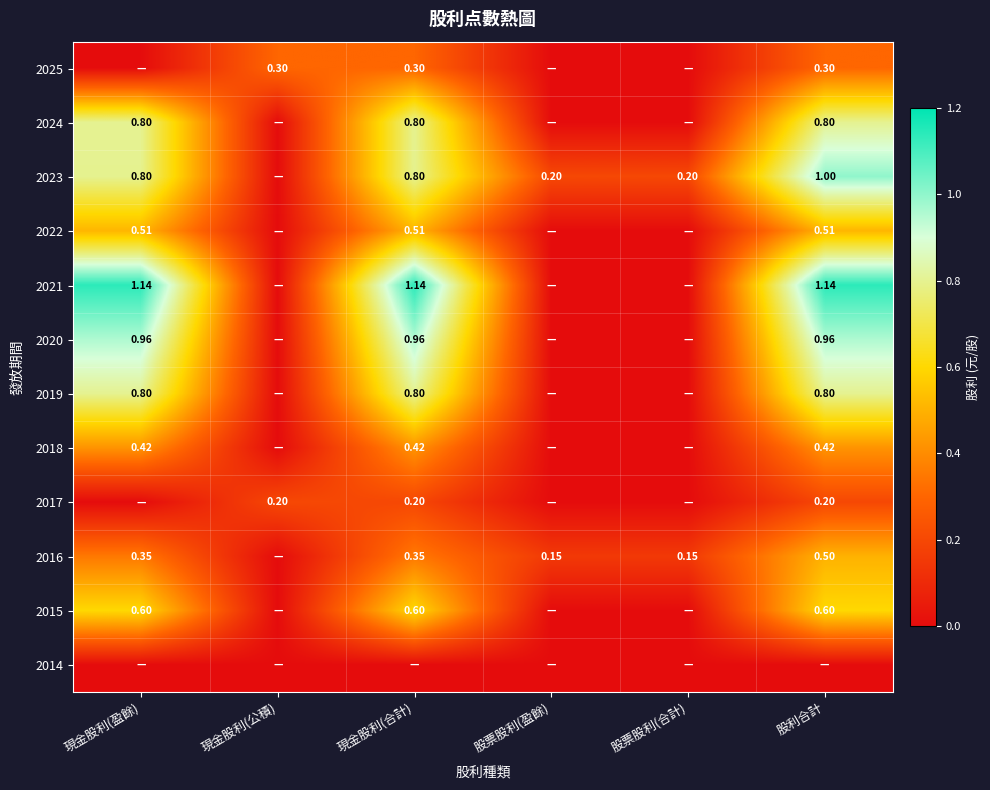

At 股票股利(合計), list the series in order from smallest to largest.

2025, 2024, 2022, 2021, 2020, 2019, 2018, 2017, 2015, 2014, 2016, 2023